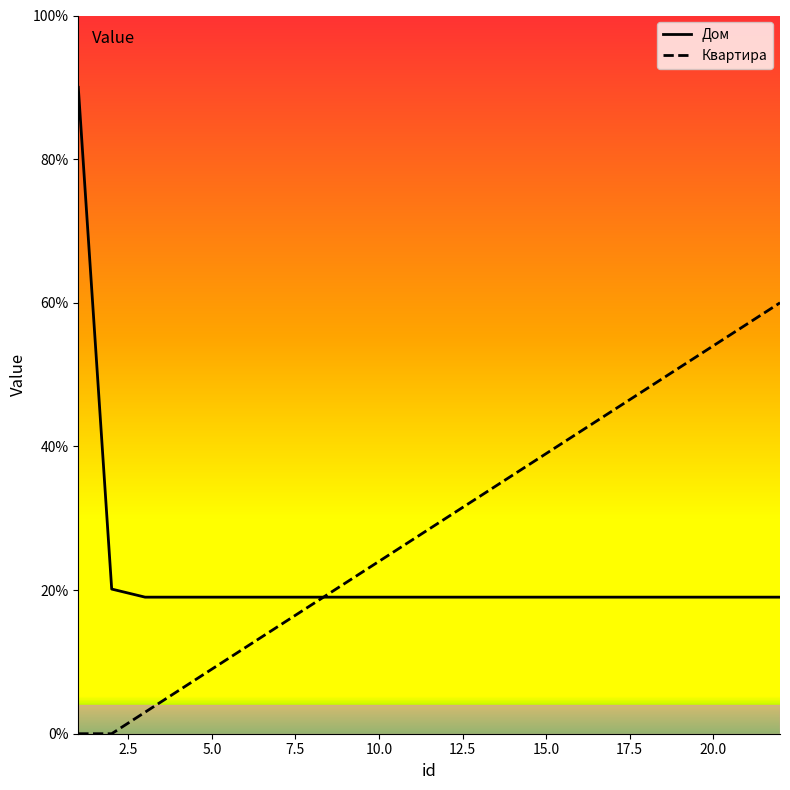

Is the value of Дом at 9 greater than the value of Квартира at 7?

Yes